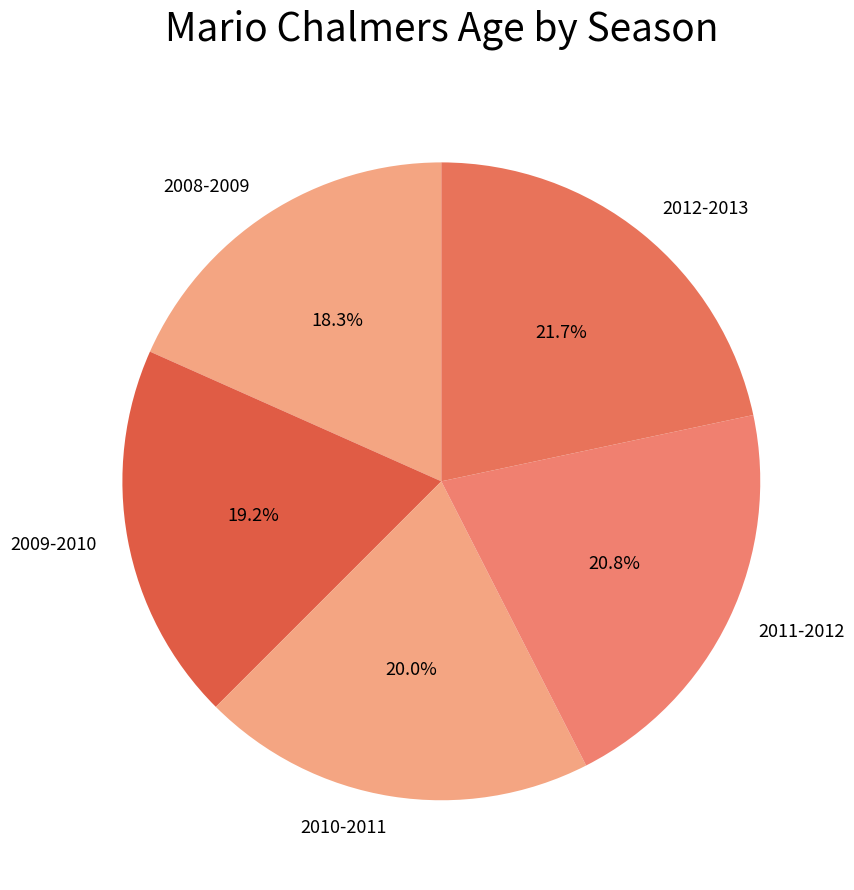

Which slice is the largest?

2012-2013